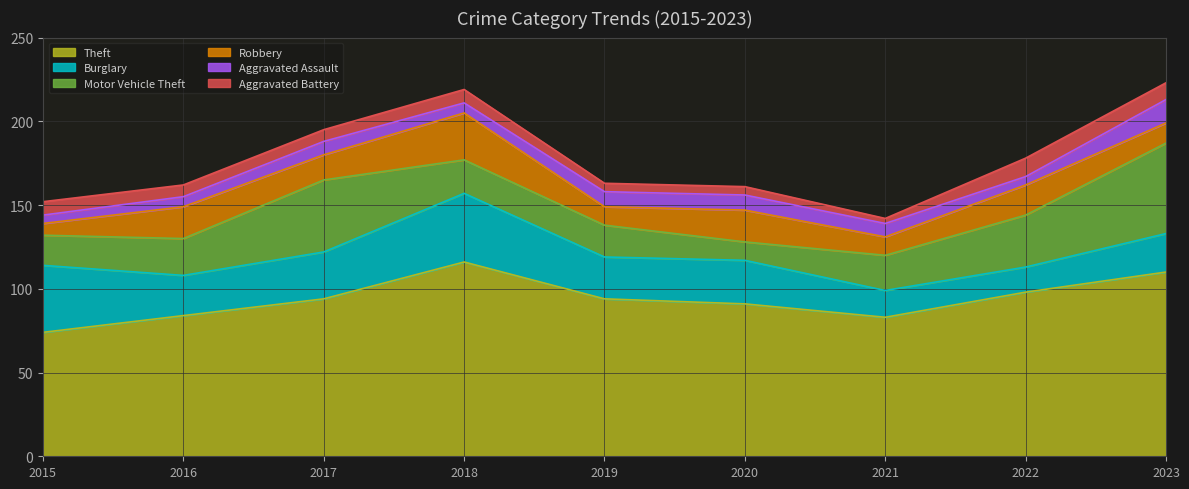

Reading right to left, list all the values displayed in this chart.

Theft: 110	98	83	91	94	116	94	84	74
Burglary: 23	15	16	26	25	41	28	24	40
Motor Vehicle Theft: 54	31	21	11	19	20	43	22	18
Robbery: 12	18	11	19	11	28	15	19	7
Aggravated Assault: 14	5	8	9	9	6	8	6	5
Aggravated Battery: 10	11	3	5	5	8	7	7	8